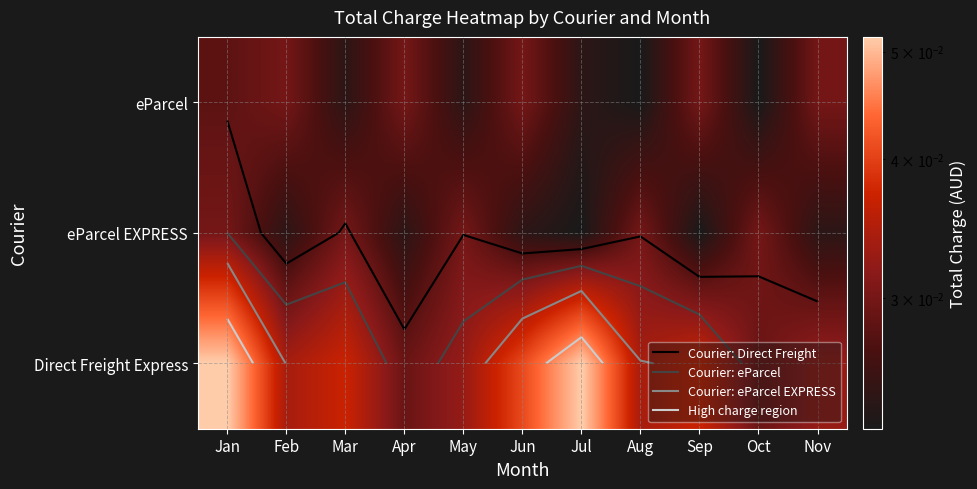

At which label does eParcel reach its peak?

Feb